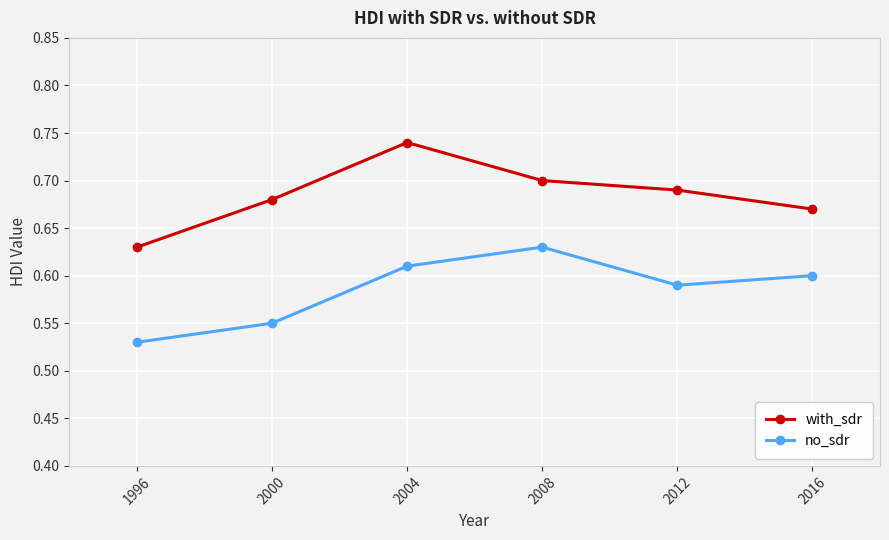

At which label does with_sdr reach its peak?

2004